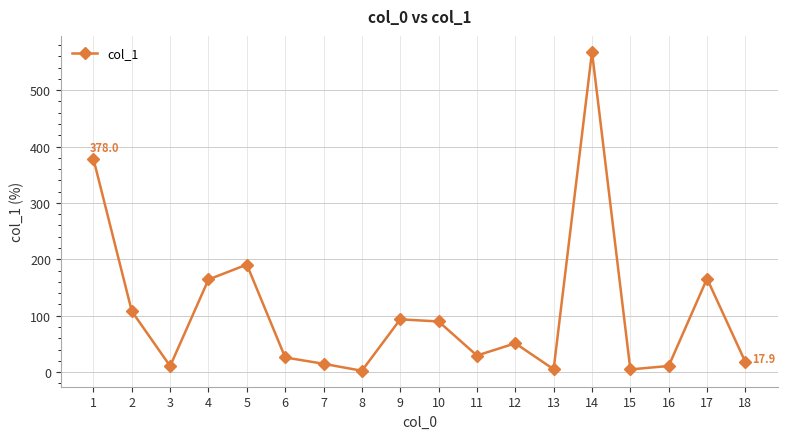

What is the ratio of the value at 15 to the value at 16?

0.4